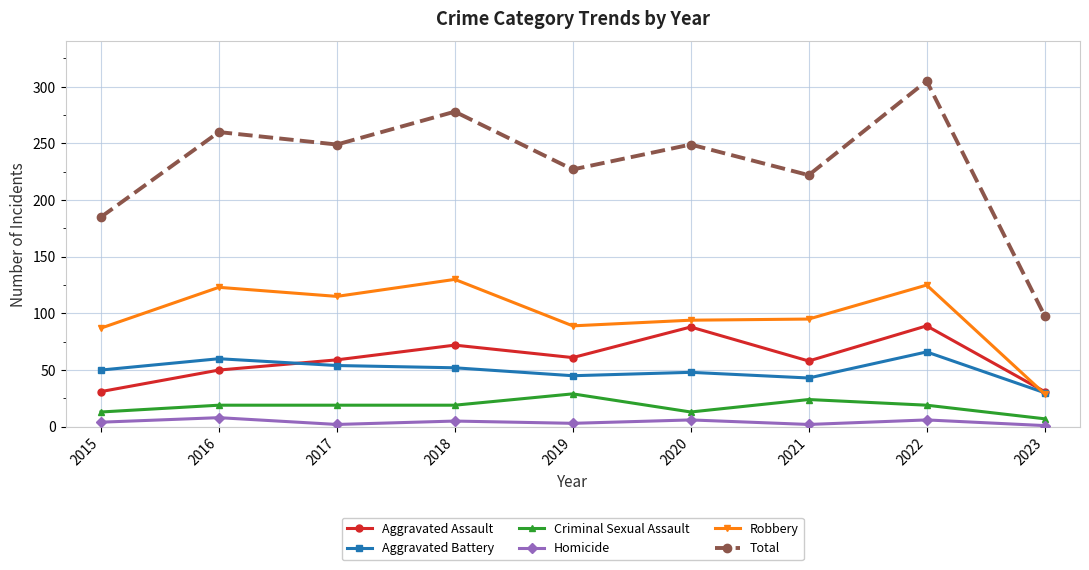

Between 2015 and 2017, which series saw the biggest shift?

Total